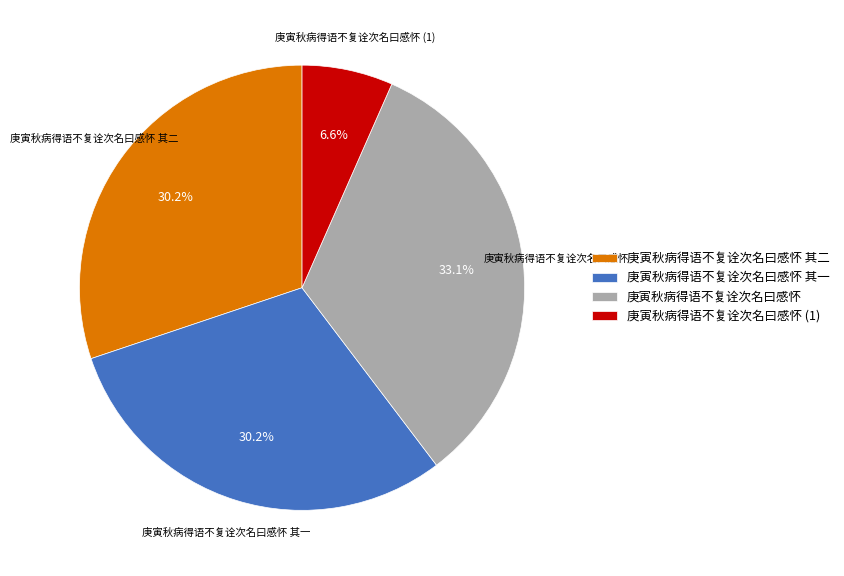

What is the ratio of the value at 庚寅秋病得语不复诠次名曰感怀 to the value at 庚寅秋病得语不复诠次名曰感怀 其二?

1.1